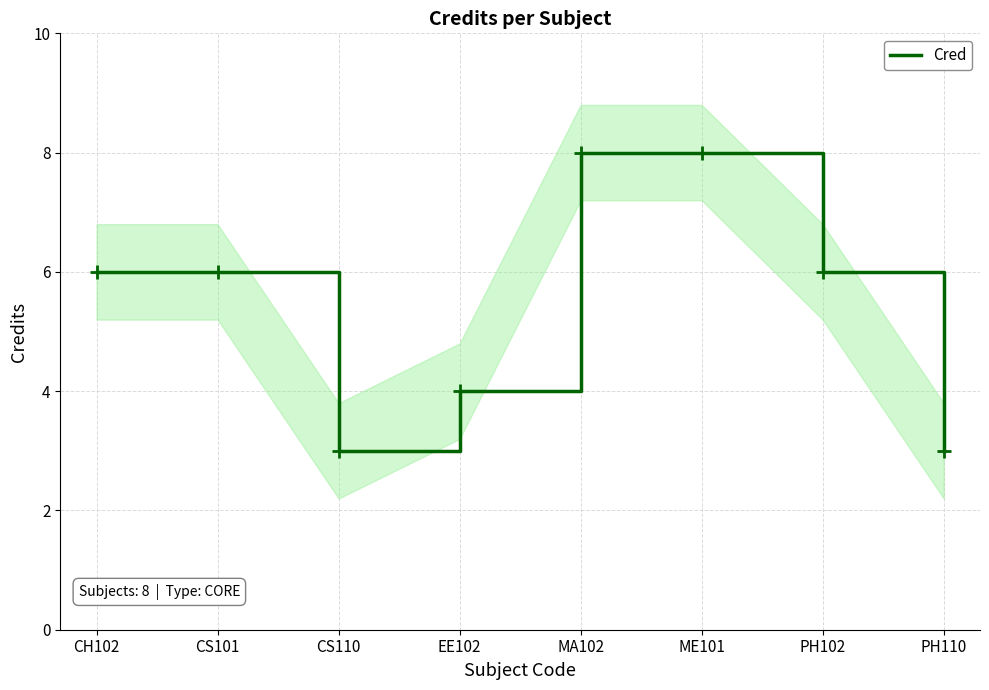

Between ME101 and EE102, which is larger?

ME101